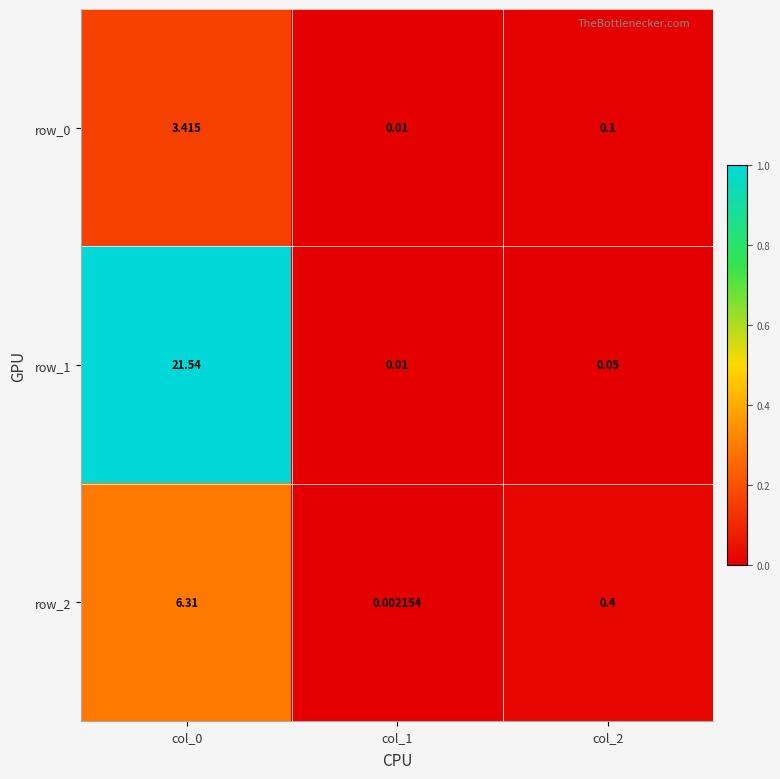

Is the value of row_2 at col_2 greater than the value of row_1 at col_0?

No